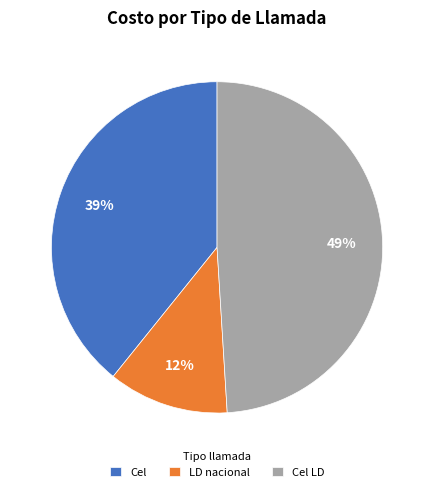

Is it true that LD nacional is 12% of the pie?

True